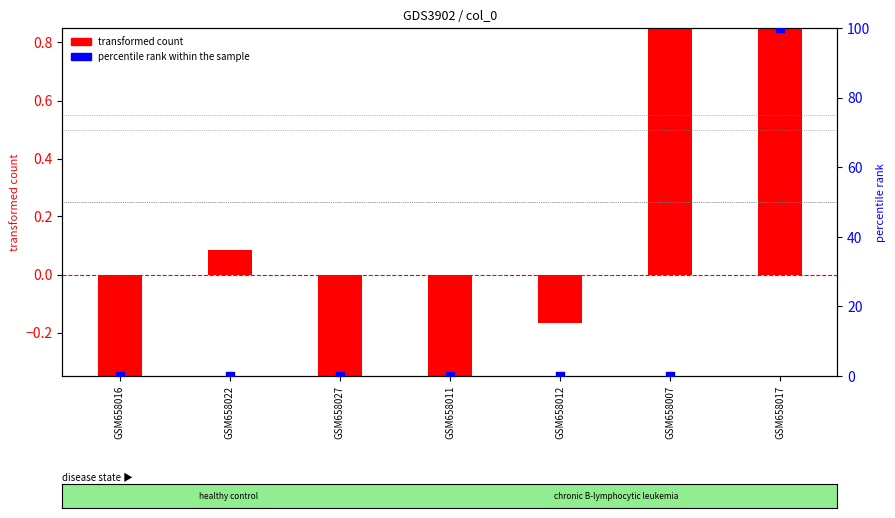

Which series reaches the maximum Y coordinate?

percentile rank within the sample